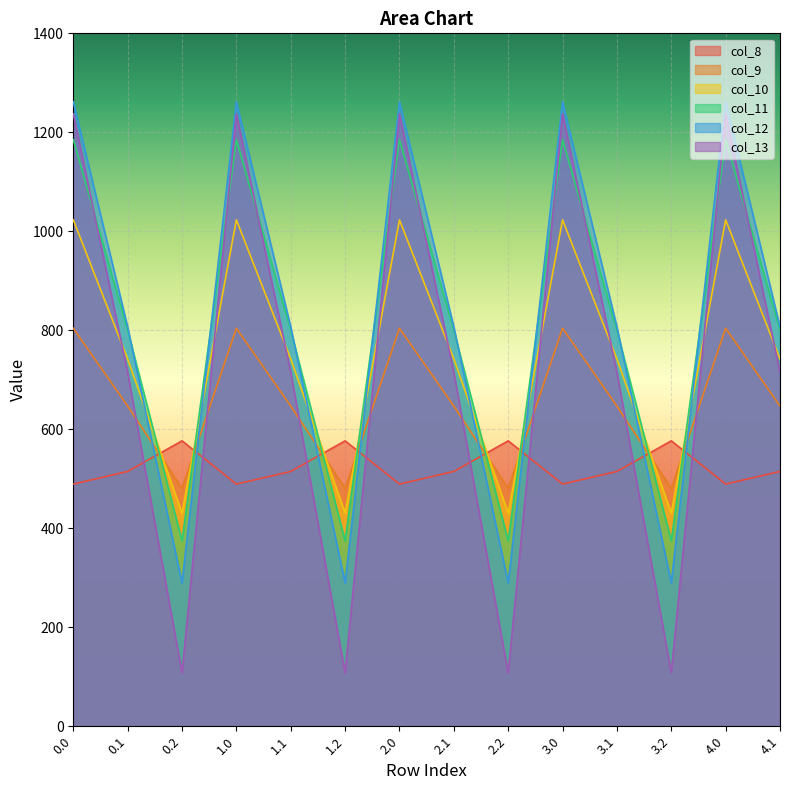

What value does the col_10 series have at 2.1?

742.1